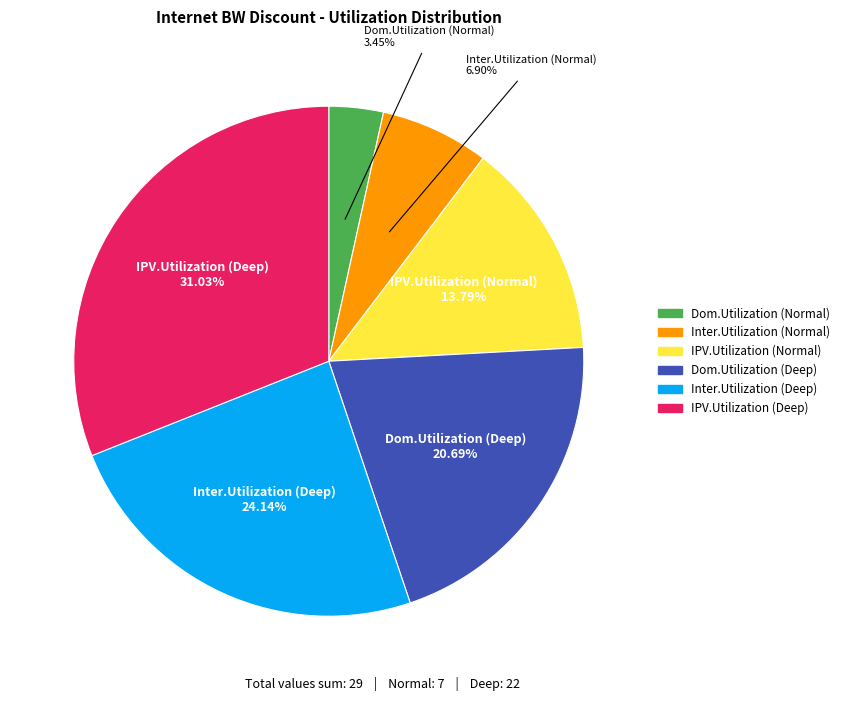

How many segments does this pie chart have?

6